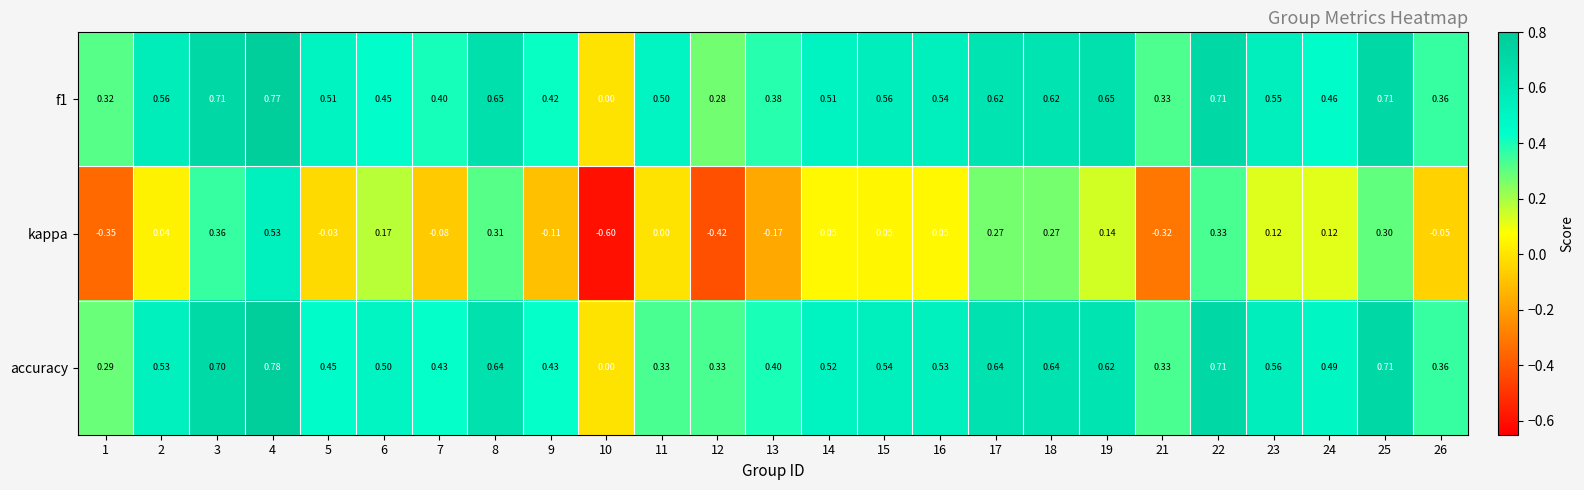

Is the value of f1 at 4 greater than the value of kappa at 11?

Yes